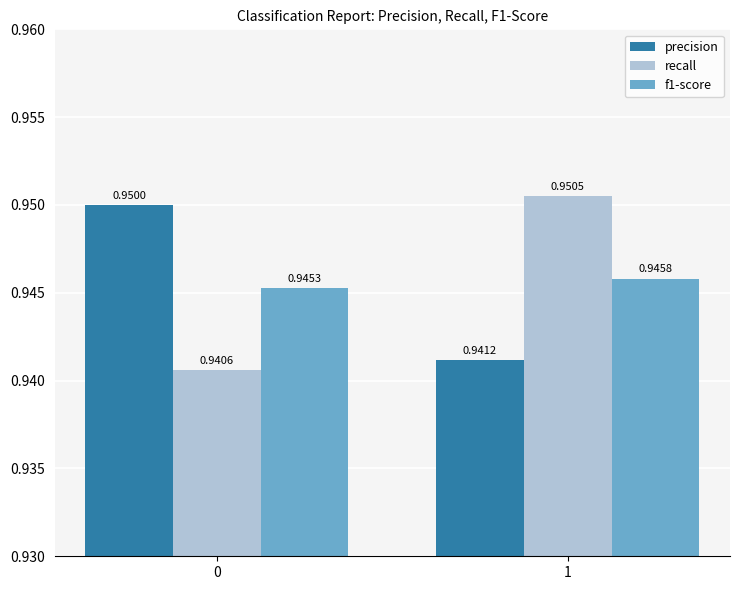

Does the chart contain any negative values?

No